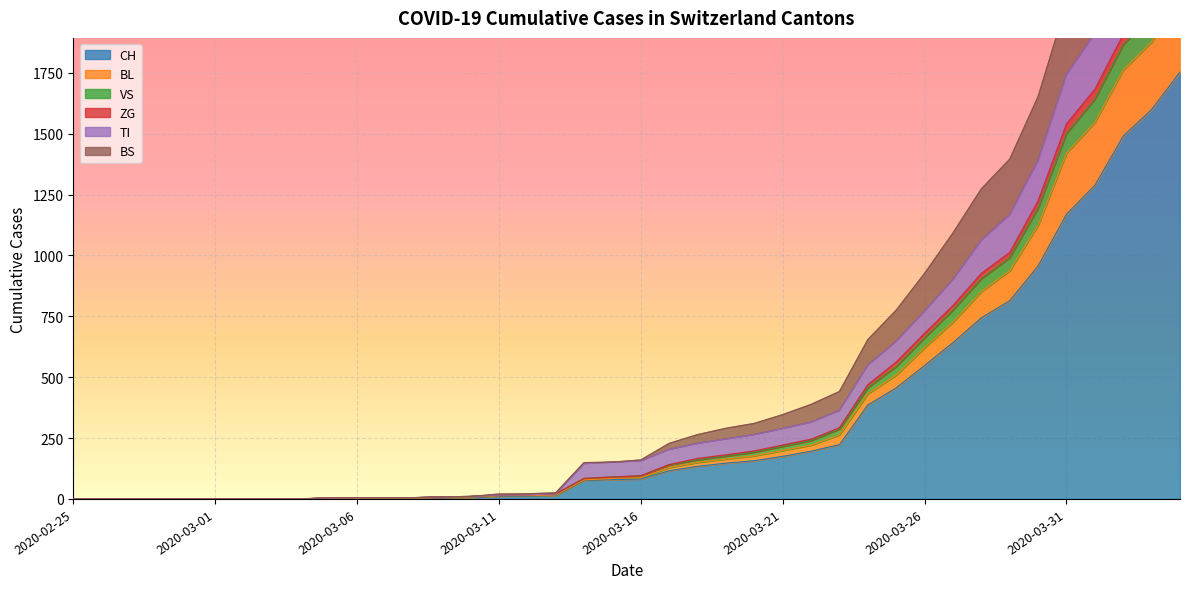

True or false: BS and TI intersect in this chart.

False